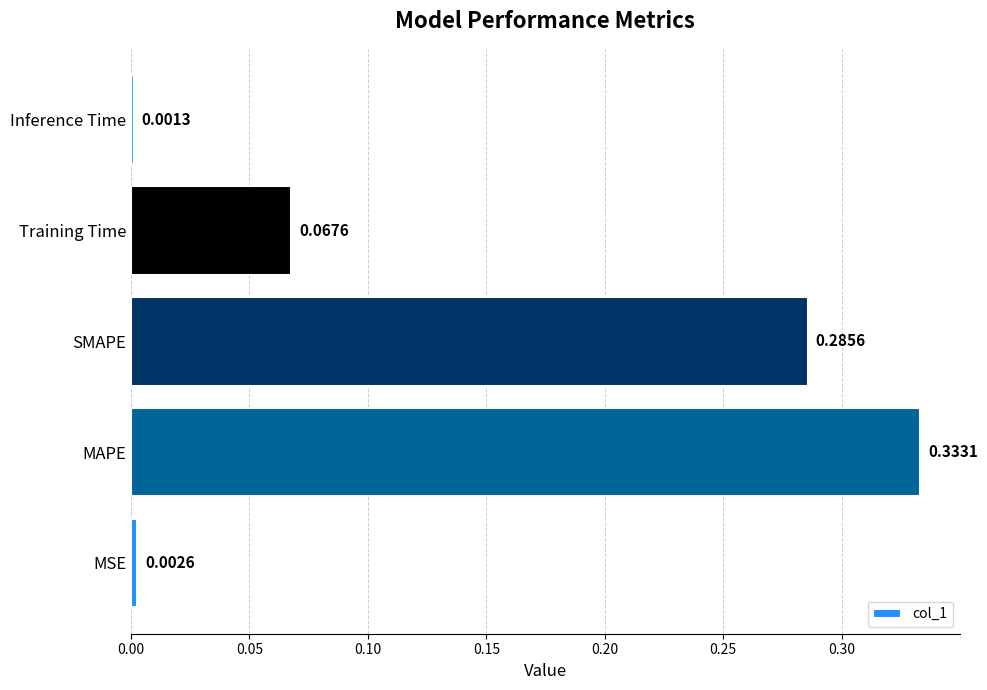

List the labels in order of value, smallest first.

Inference Time, MSE, Training Time, SMAPE, MAPE